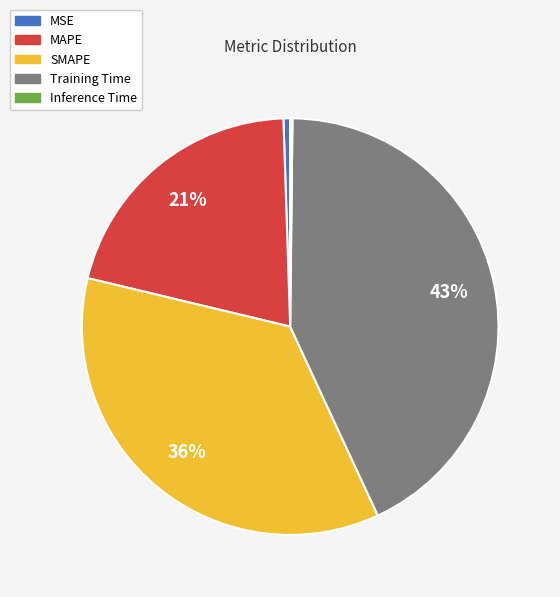

Is MAPE the majority of the pie?

No